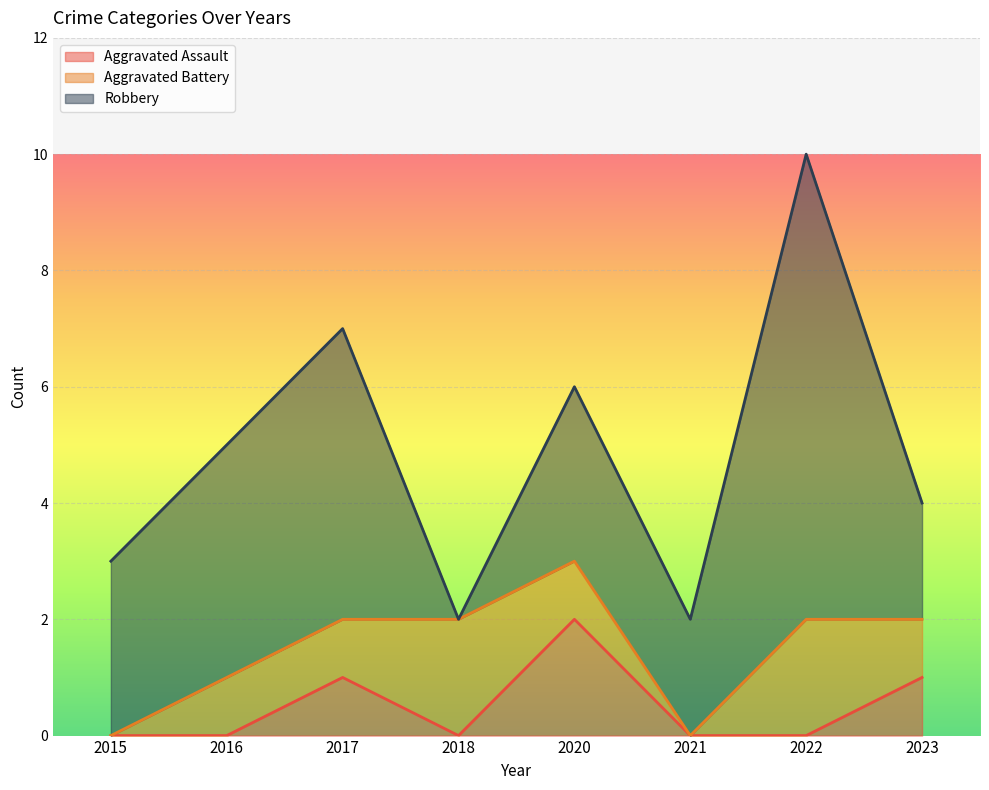

Rank the series by their average value, from highest to lowest.

Robbery, Aggravated Battery, Aggravated Assault